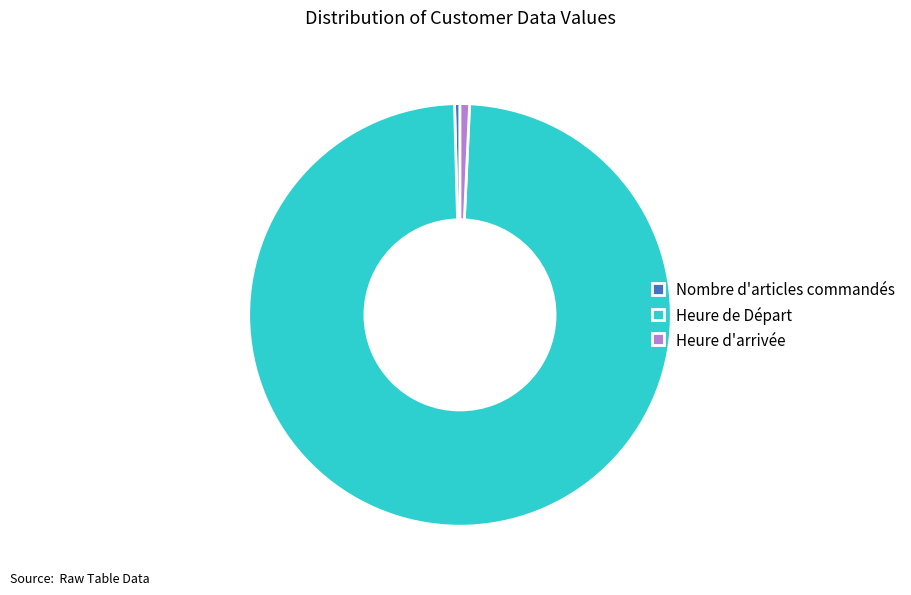

Which category accounts for the majority?

Heure de Départ